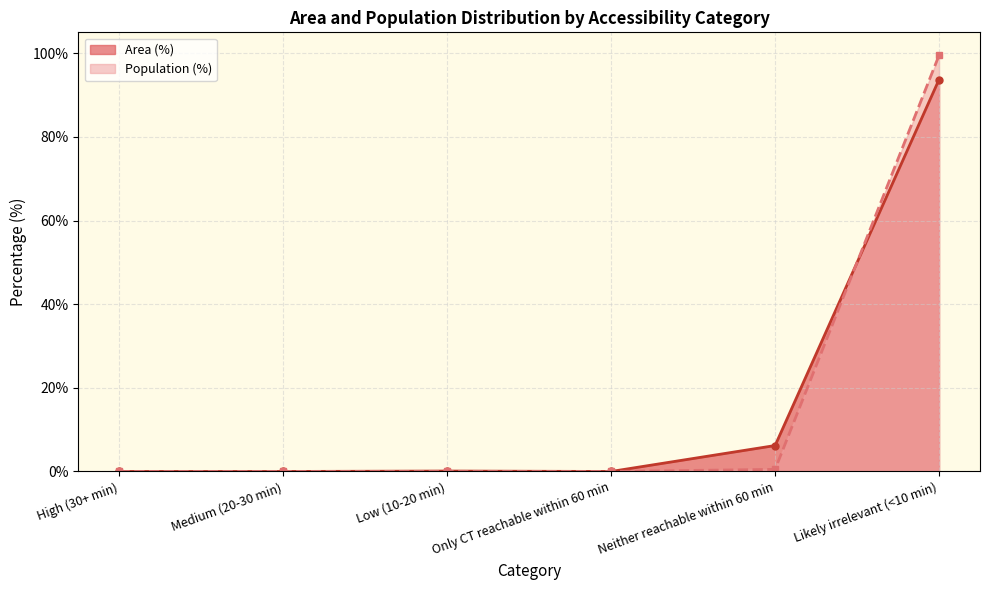

Reading left to right, what are all the values shown in this chart?

Area (%): High (30+ min)=0.0	Medium (20-30 min)=0.0	Low (10-20 min)=0.1	Only CT reachable within 60 min=0.0	Neither reachable within 60 min=6.2	Likely irrelevant (<10 min)=93.7
Population (%): High (30+ min)=0.0	Medium (20-30 min)=0.0	Low (10-20 min)=0.0	Only CT reachable within 60 min=0.0	Neither reachable within 60 min=0.5	Likely irrelevant (<10 min)=99.5